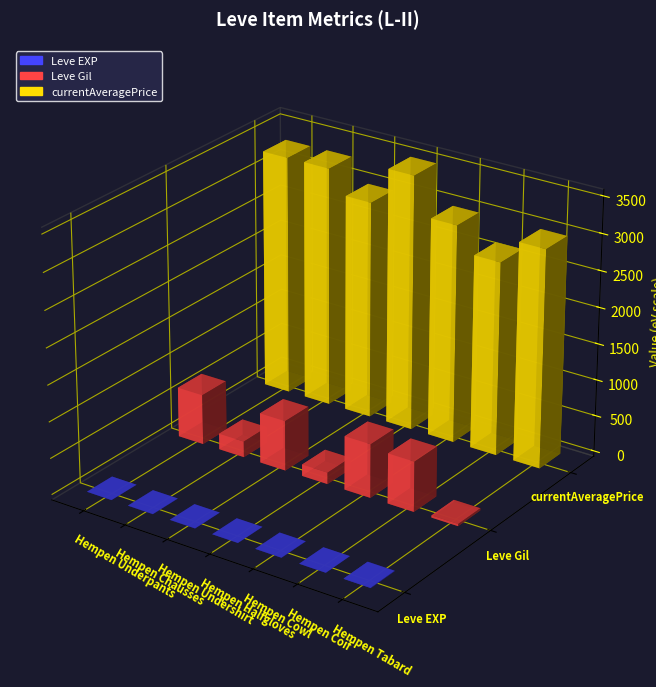

At which label does currentAveragePrice first exceed 3015?

Hempen Underpants